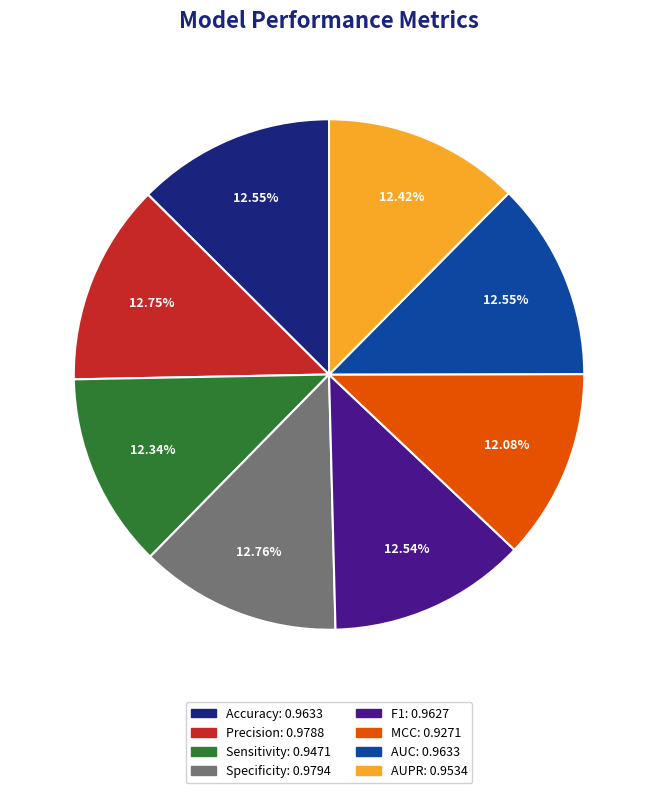

Is the sum of Accuracy and AUC greater than half?

No